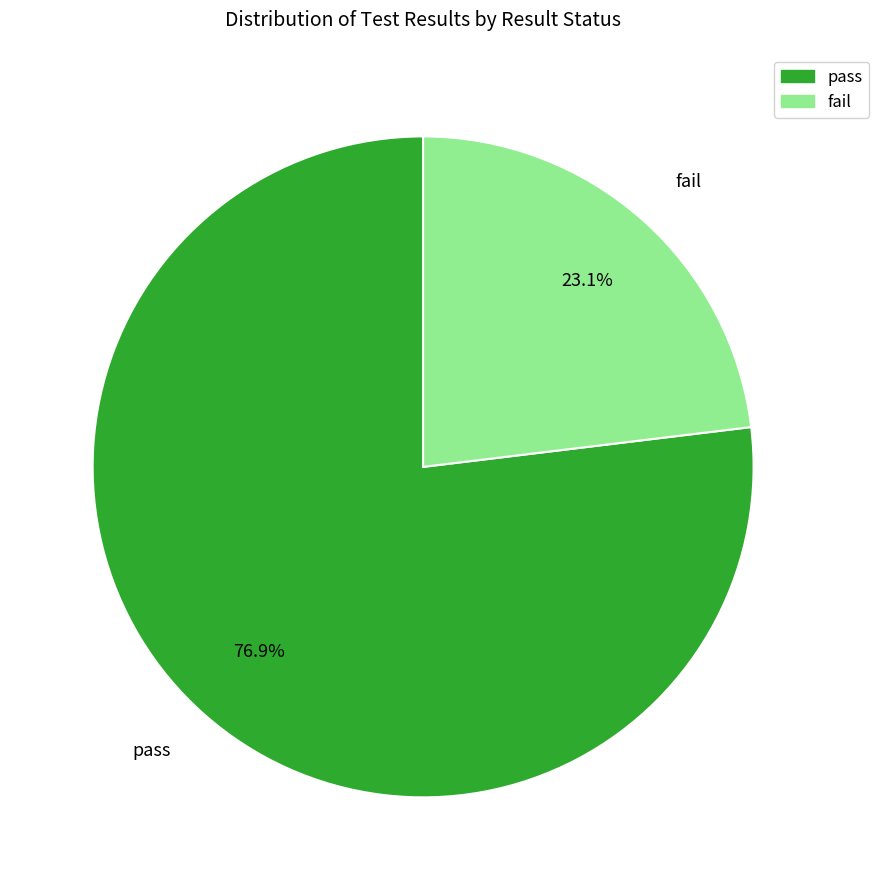

True or false: pass accounts for 77% of the total.

True